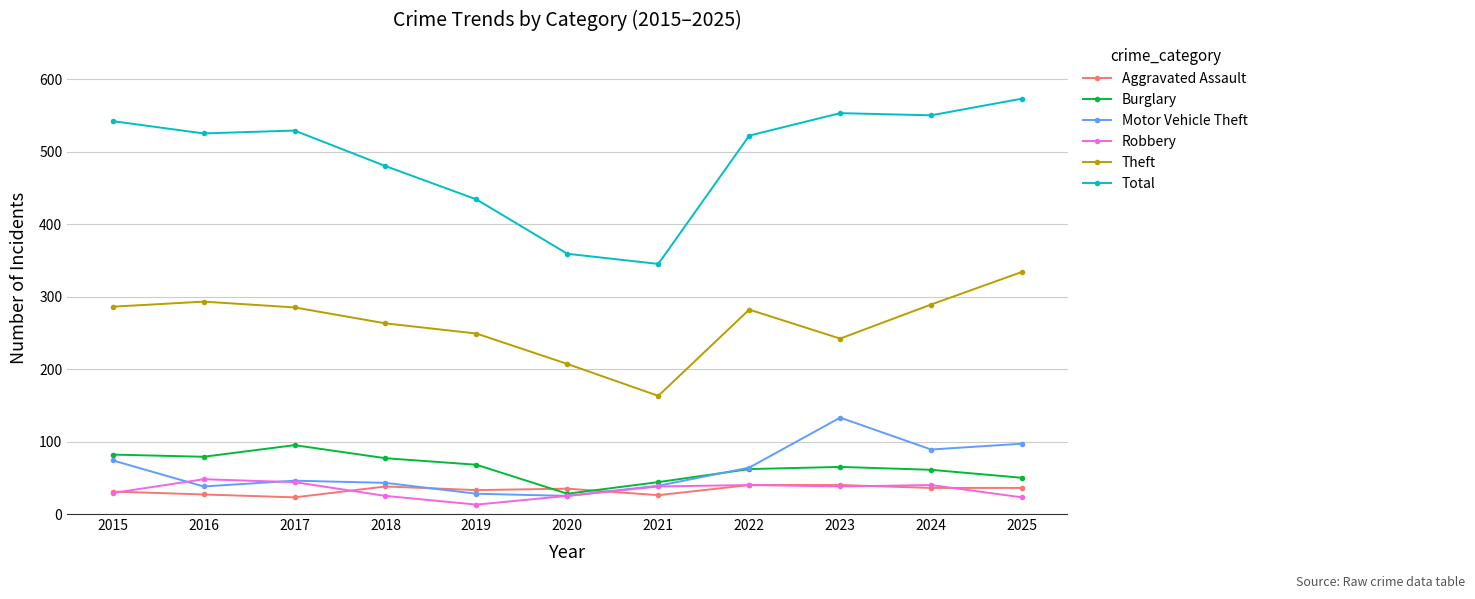

Which label corresponds to the largest value in the chart?

2025